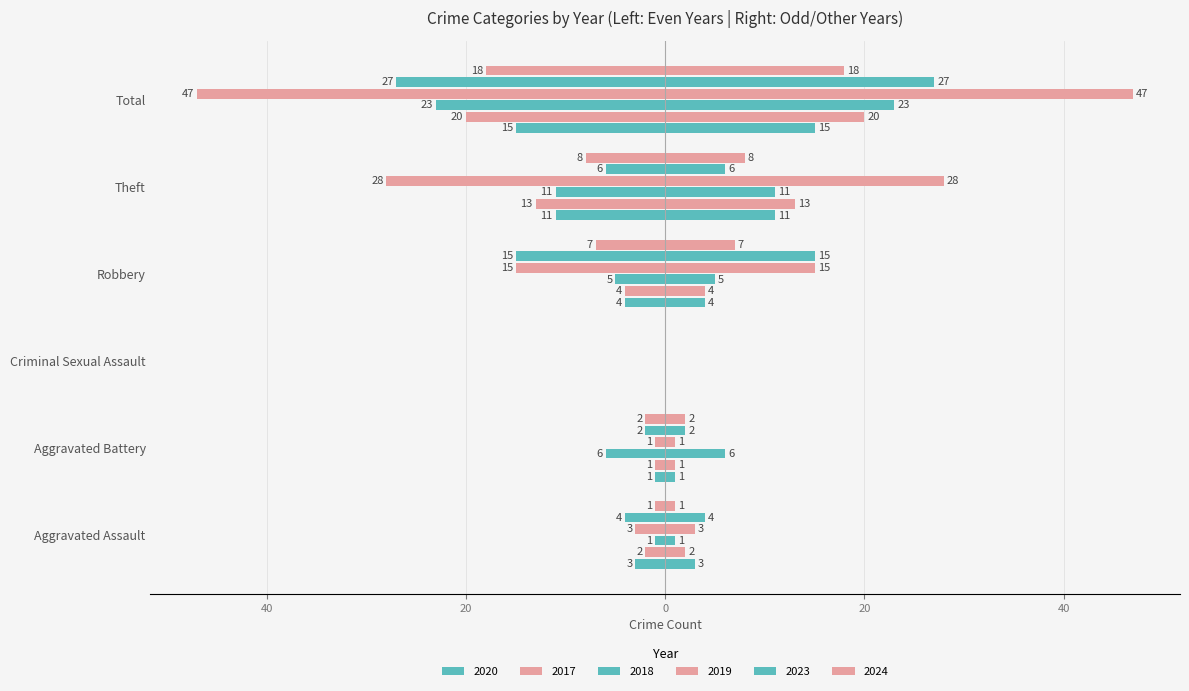

Reading left to right, what are all the values shown in this chart?

2020: -3	-1	0	-4	-11	-15
2017: -2	-1	0	-4	-13	-20
2018: -1	-6	0	-5	-11	-23
2019: -3	-1	0	-15	-28	-47
2023: -4	-2	0	-15	-6	-27
2024: -1	-2	0	-7	-8	-18